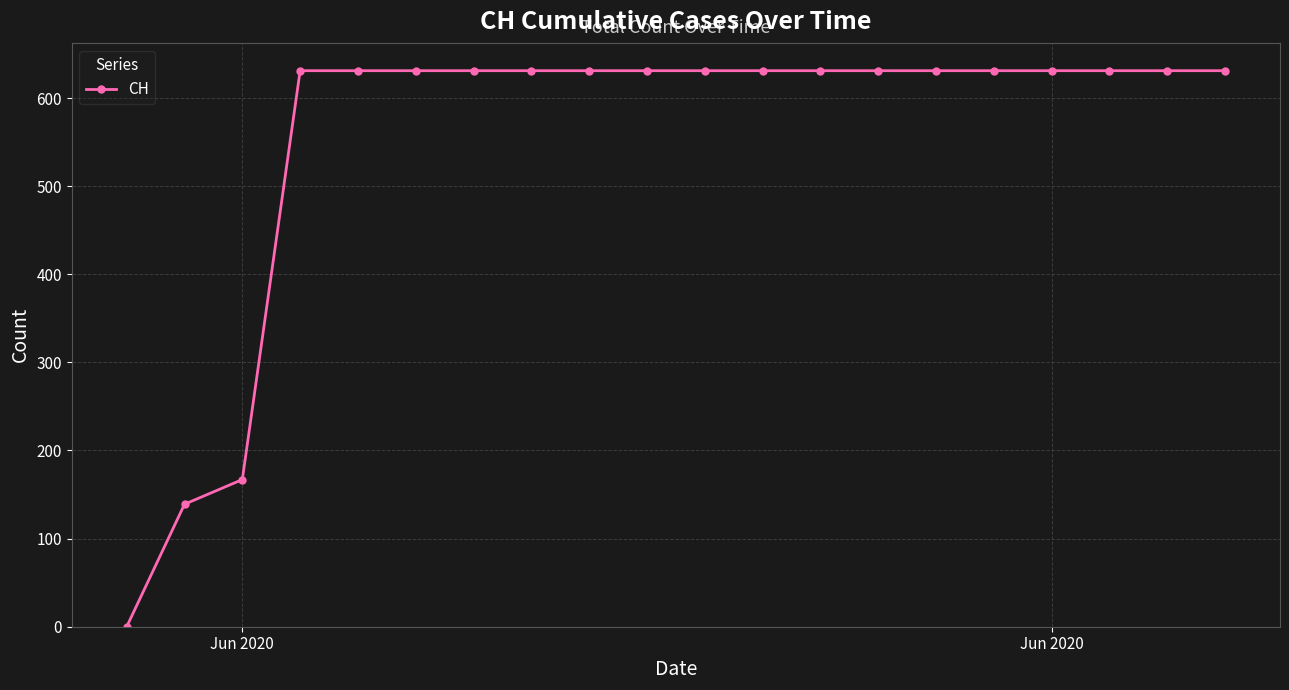

Is this an area chart (filled region under the line)?

No